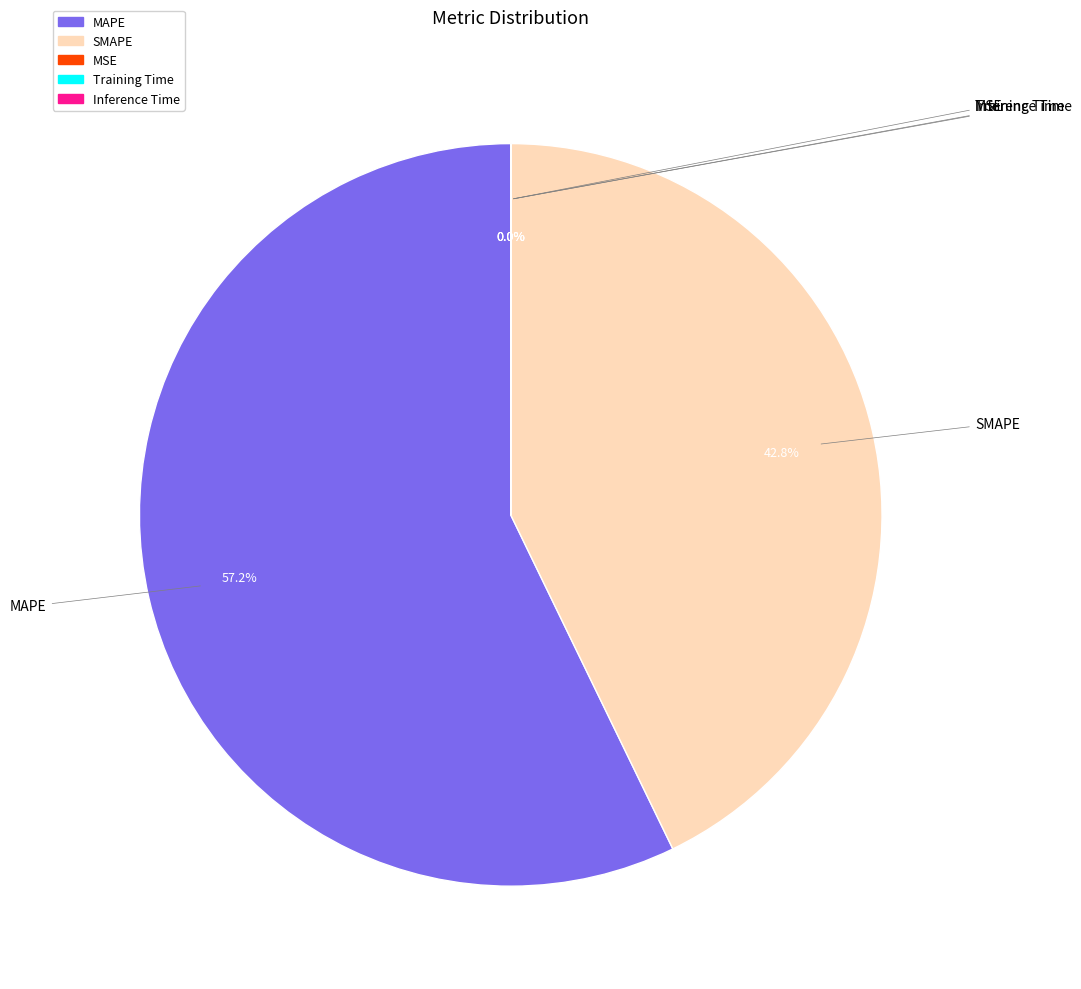

What is the largest slice in the pie chart?

MAPE